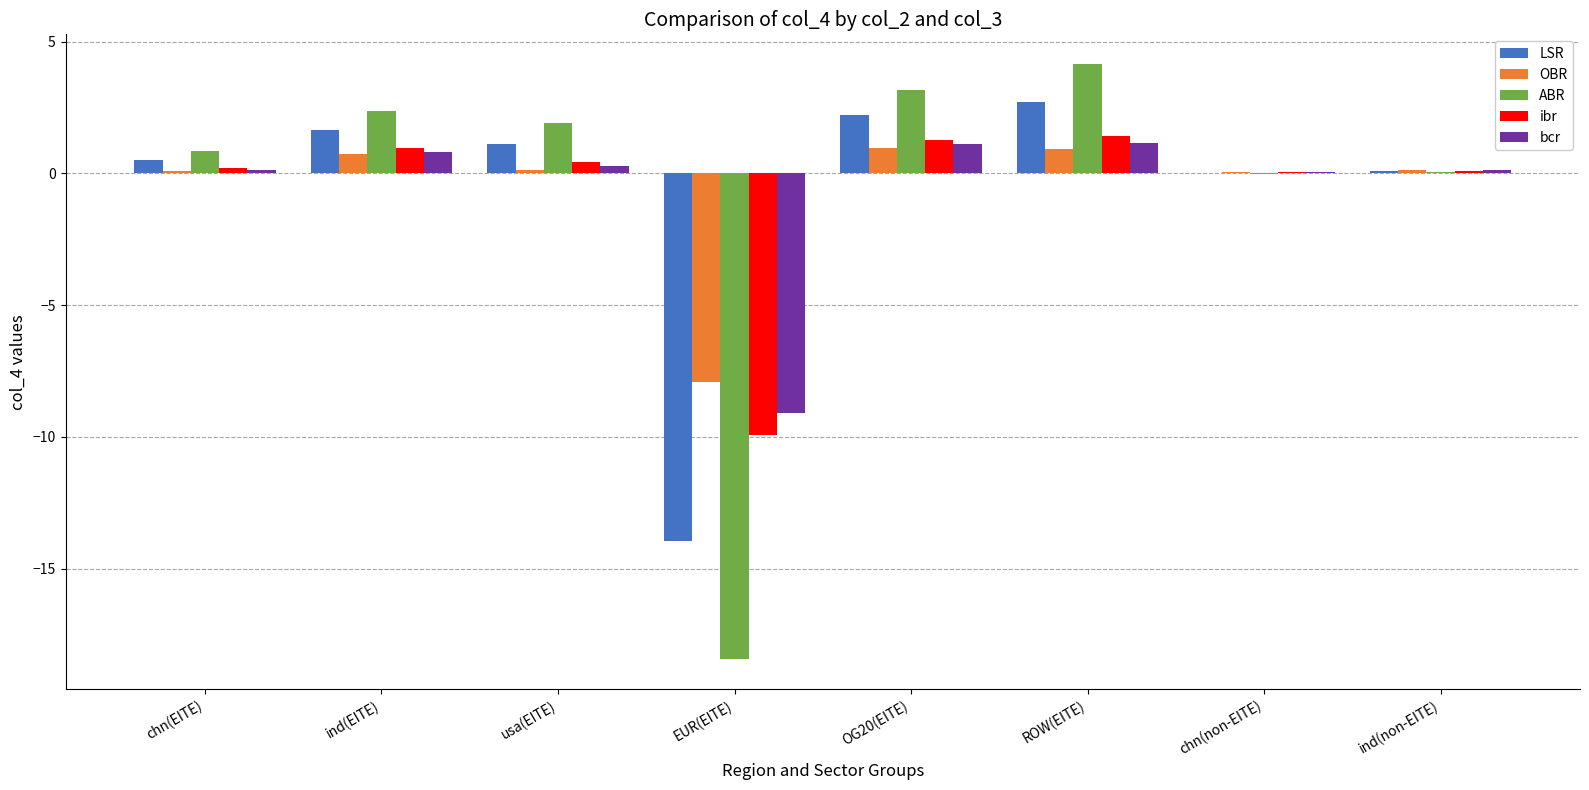

The value of LSR at usa(EITE) is 1.1. True or false?

True